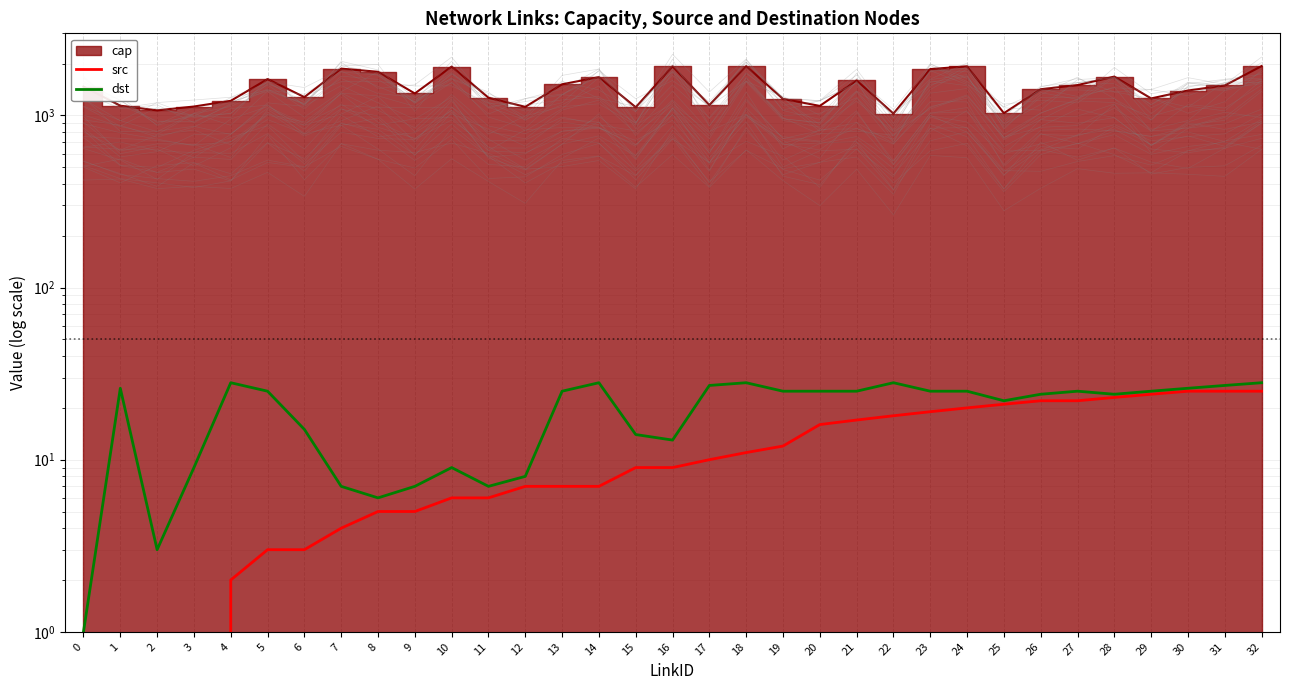

True or false: dst has a value of 7 at 1.

False